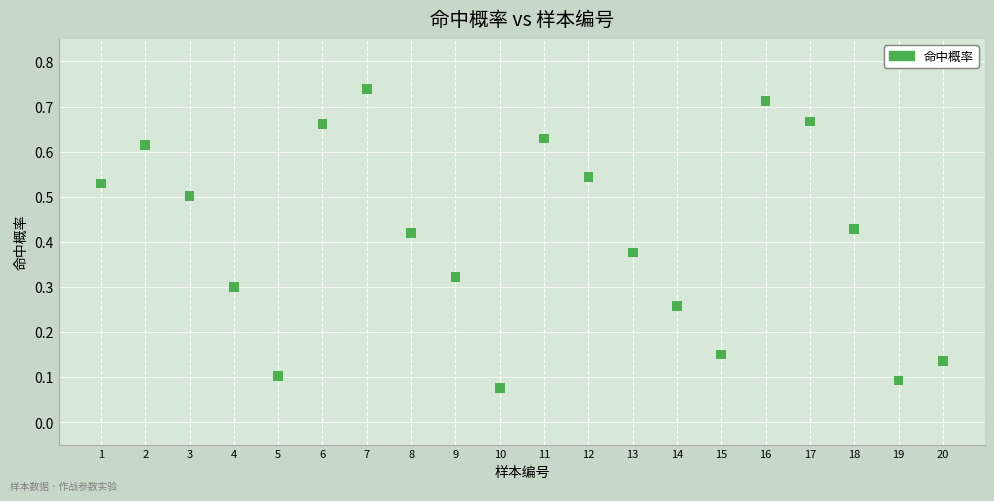

What is the range of X values (max minus min)?

19.0